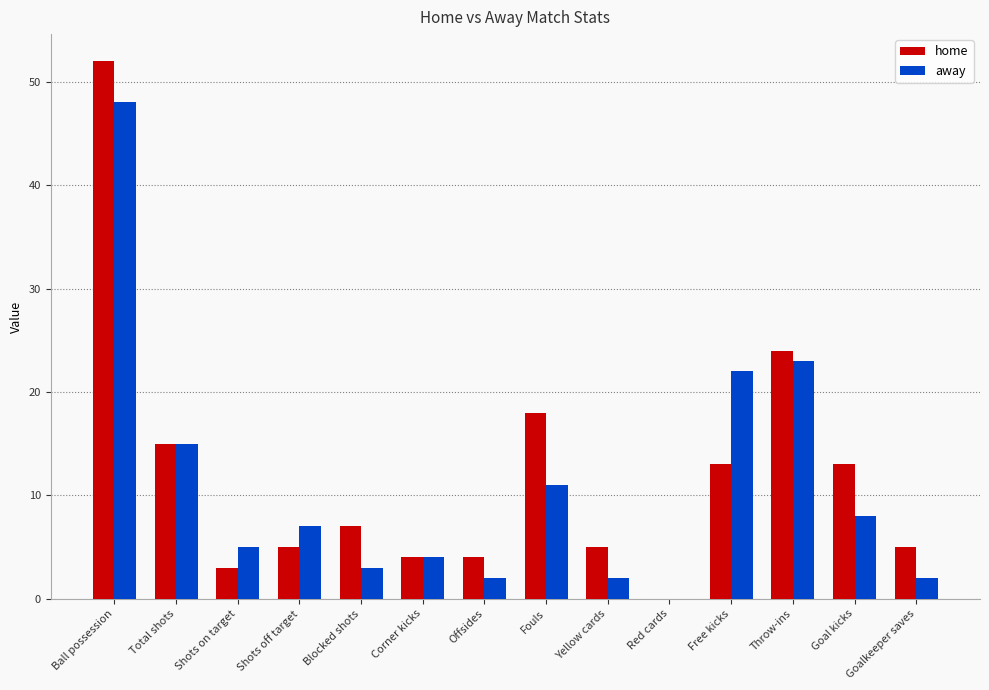

Which series has the largest range (max minus min)?

home